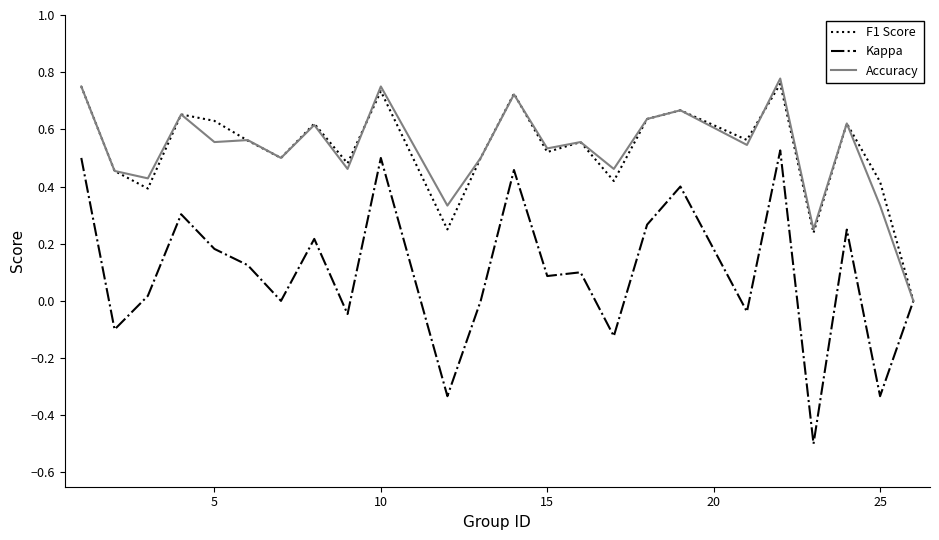

Rank the series by their maximum value, from highest to lowest.

Accuracy, F1 Score, Kappa